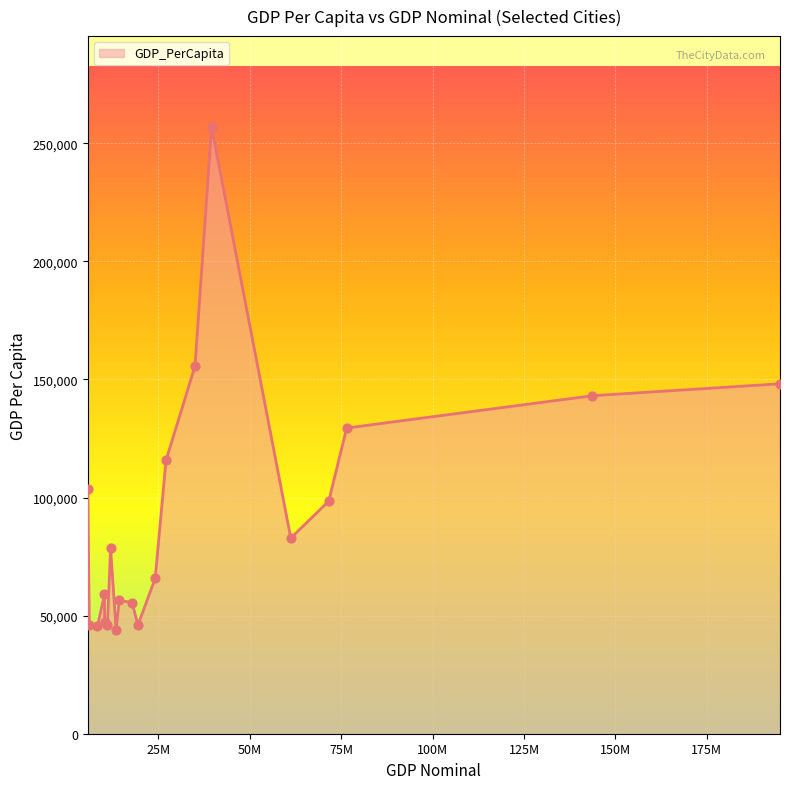

What is the difference between the maximum and minimum values?

212925